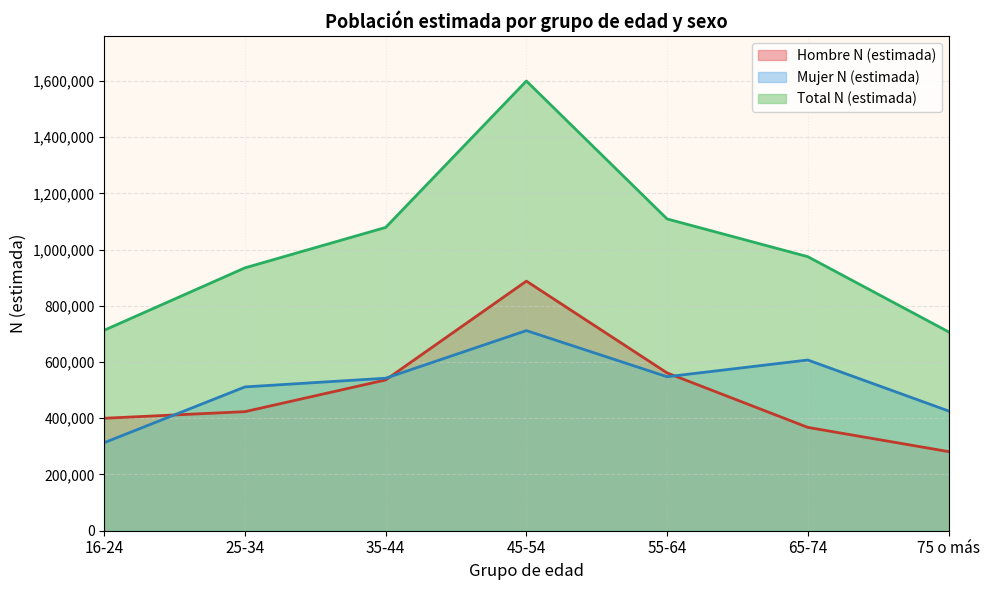

True or false: Total N (estimada) and Mujer N (estimada) cross at least once.

False